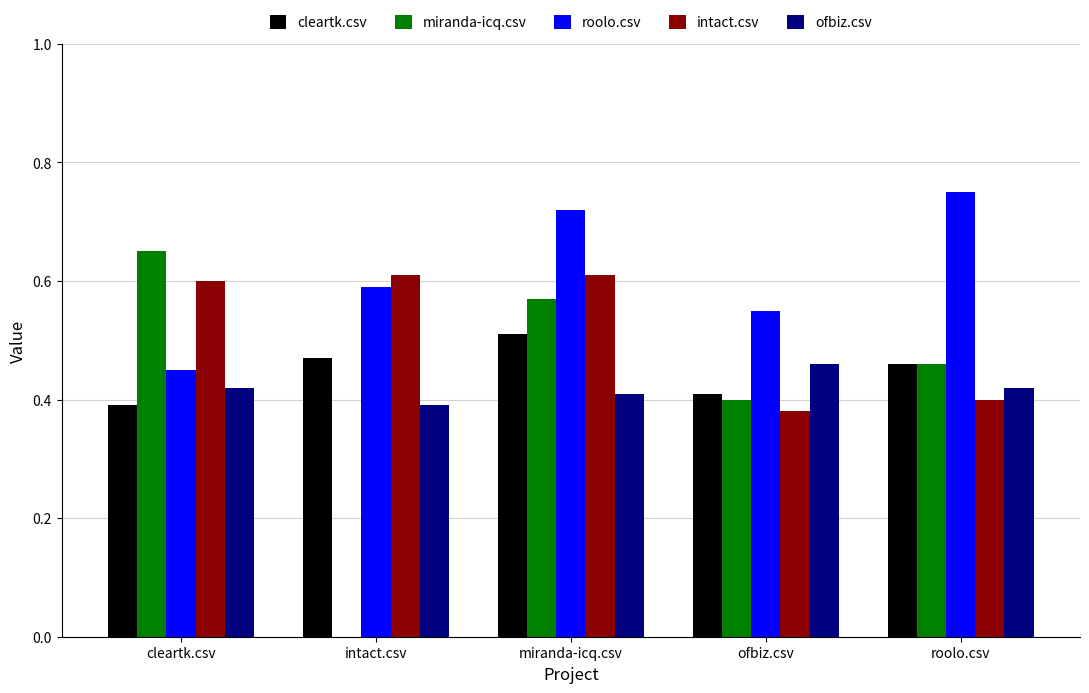

Which series changed the most between miranda-icq.csv and ofbiz.csv?

intact.csv